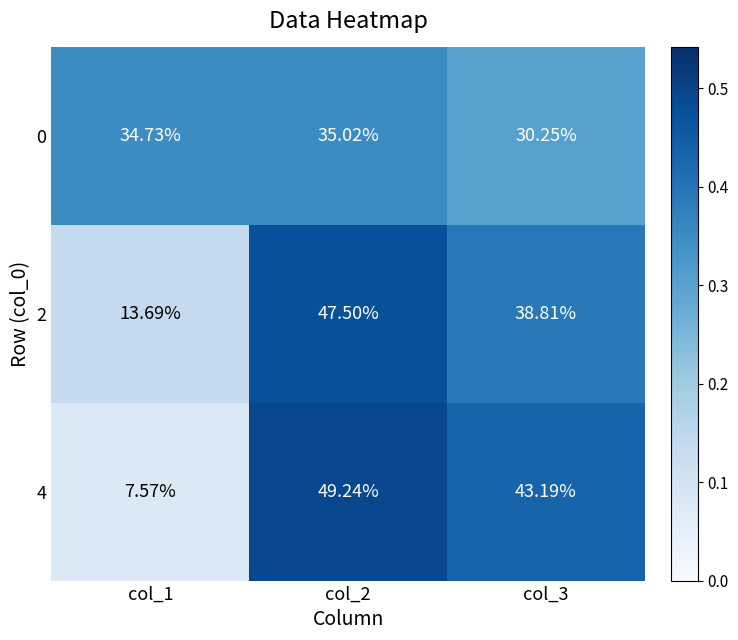

Is the value of 4 at col_1 greater than the value of 0 at col_2?

No